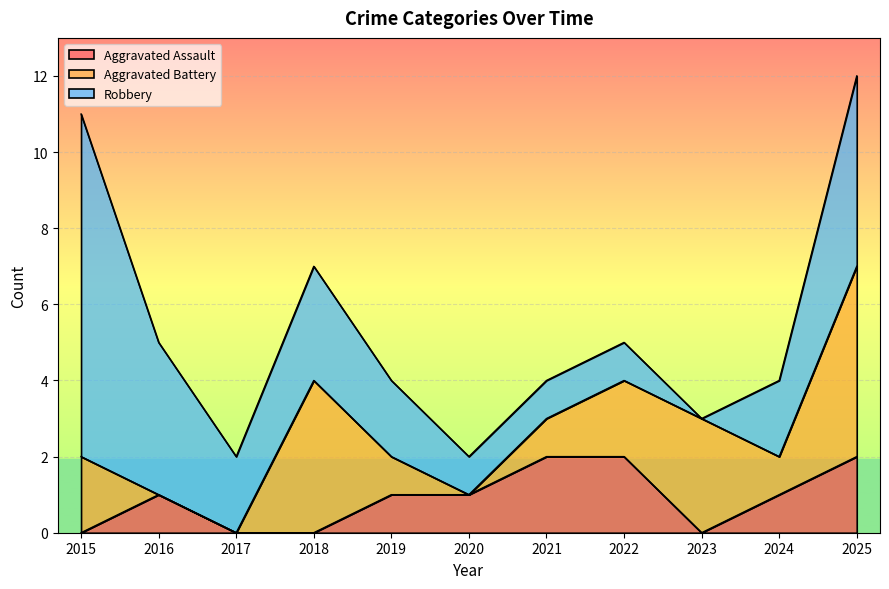

Is it true that Aggravated Assault equals 1 at 2020?

True